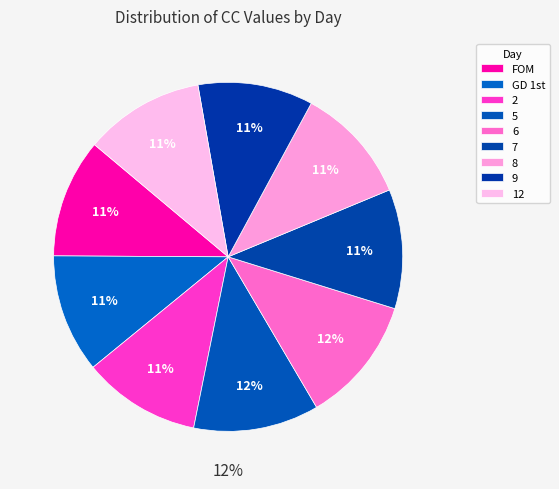

What is the total percentage of 8 and 2?

21.8%